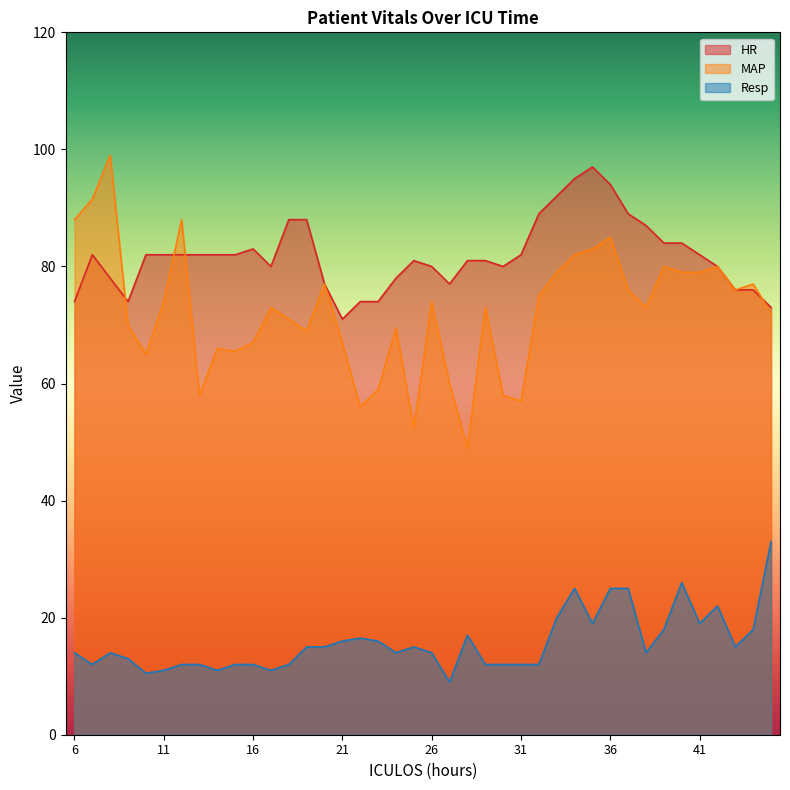

How many interior local peaks does the Resp series have?

7